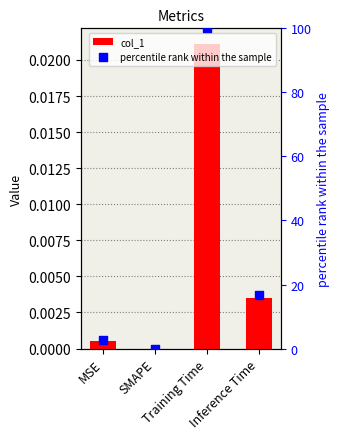

At how many categories does at least one series exceed 0?

3